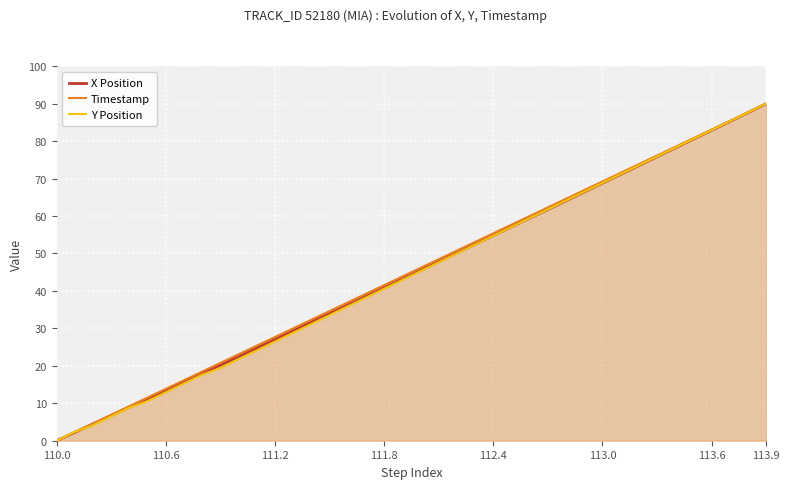

What position from the left is 110.0?

1